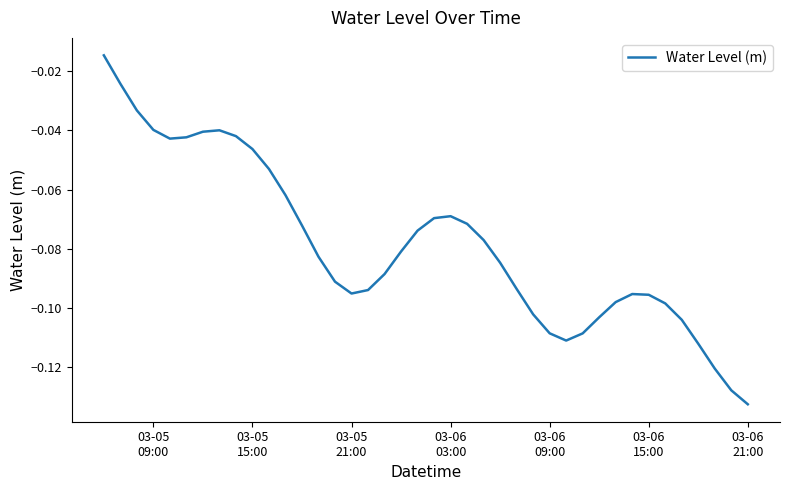

What is the sum of all values?

-3.1